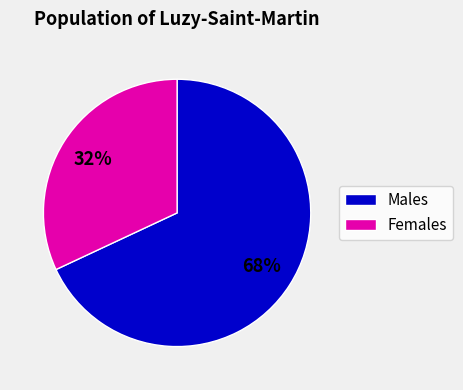

To the nearest percent, what is the average slice percentage?

50%